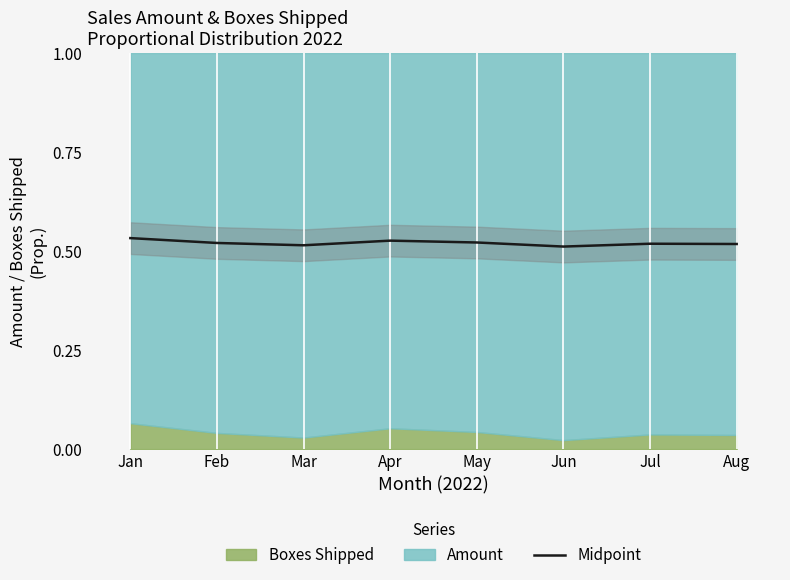

At which label is the value closest to 0?

Jun